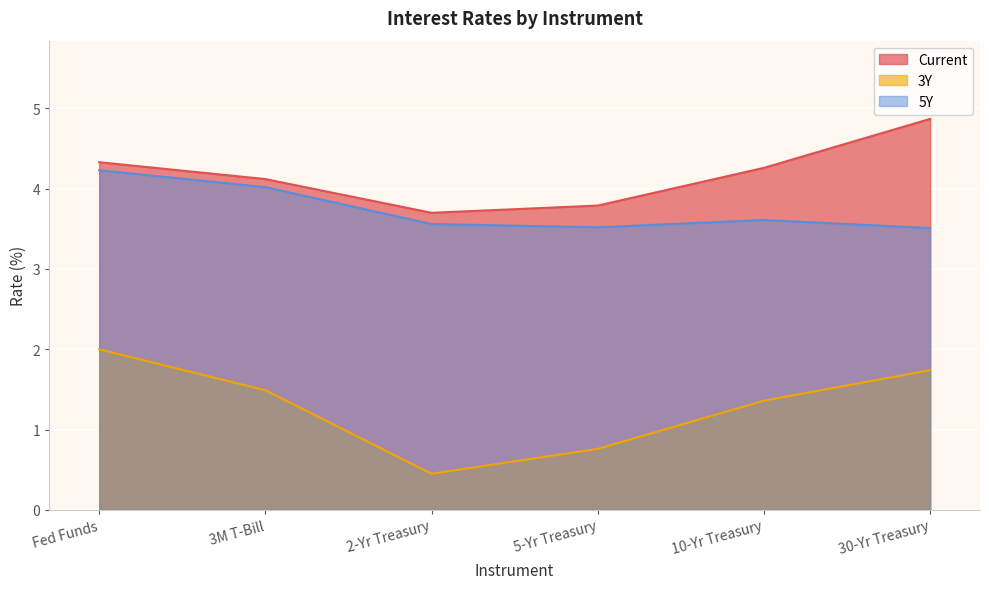

What is the highest value of the 3Y series?

2.0